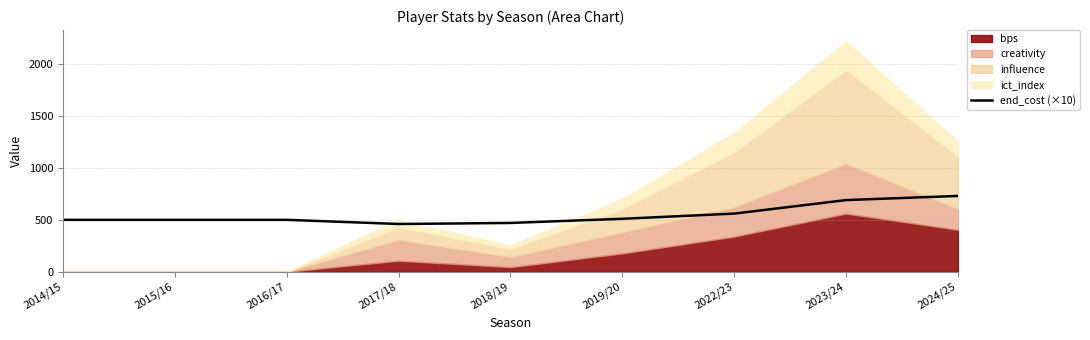

Which has a higher value, 2015/16 or 2023/24?

2023/24